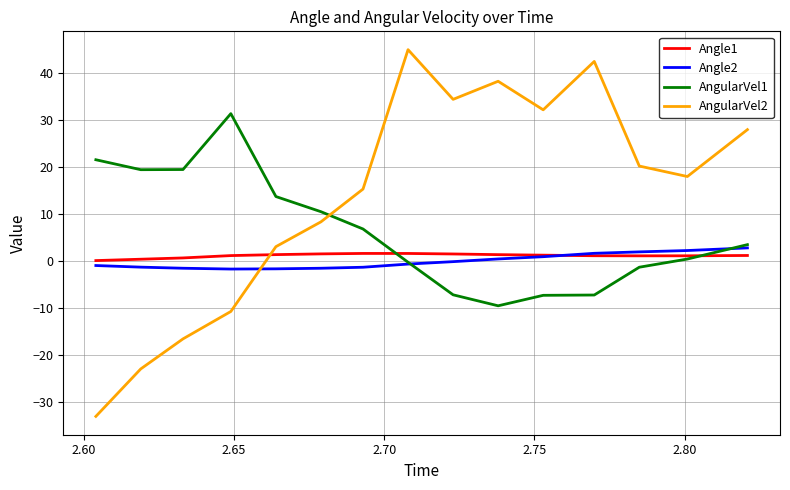

What is the highest value of the AngularVel1 series?

31.4